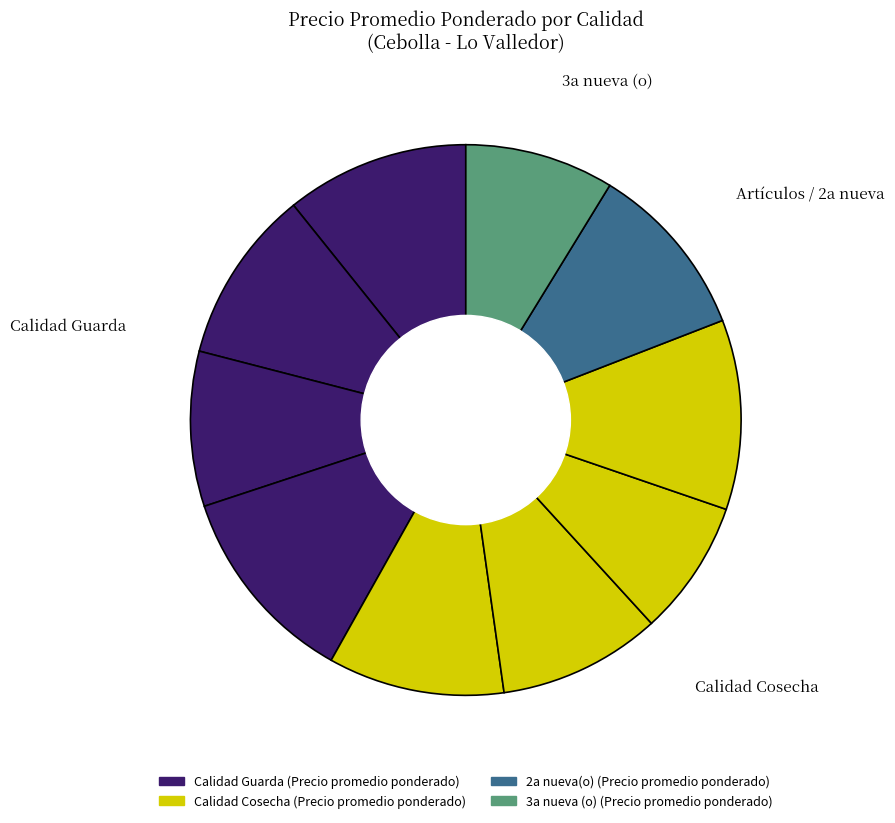

How many segments does this pie chart have?

10